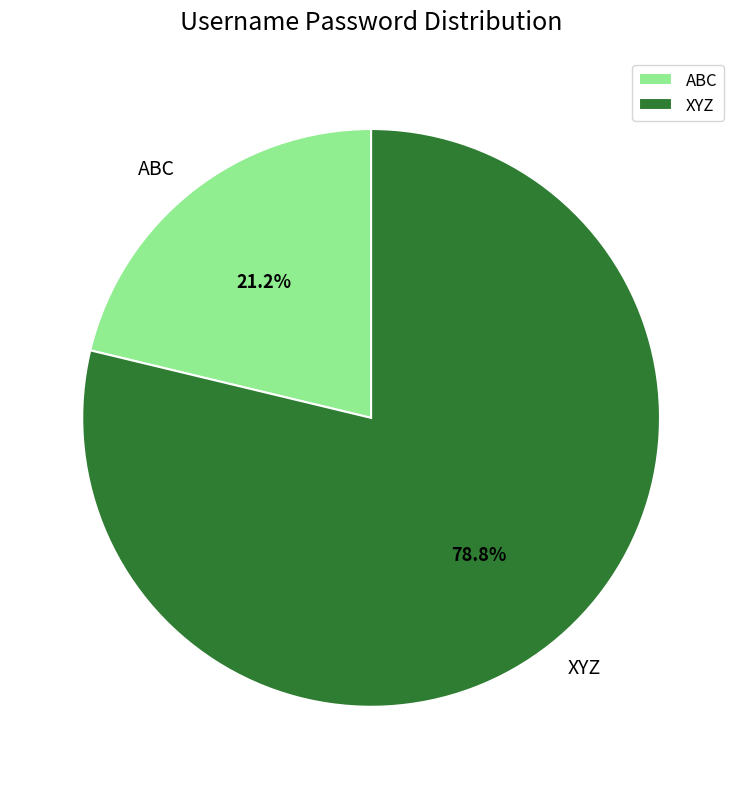

True or false: XYZ accounts for 79% of the total.

True